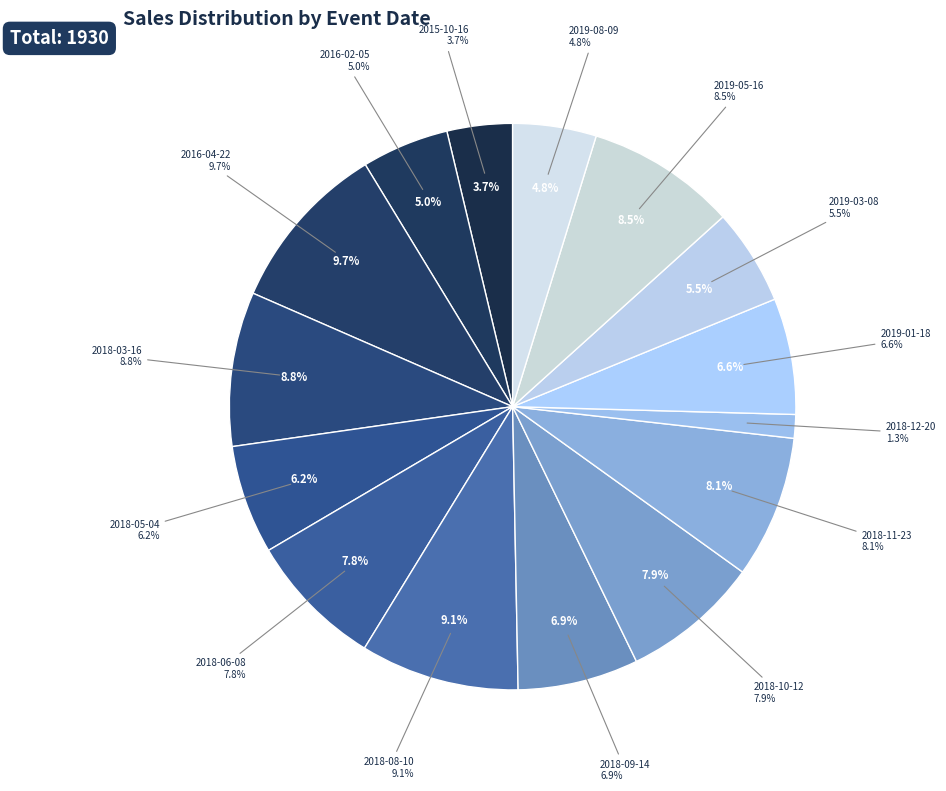

Which category has the biggest portion of the pie?

2016-04-22